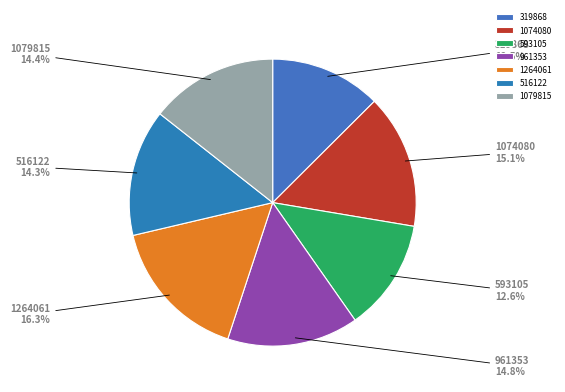

Which slice is the largest?

1264061